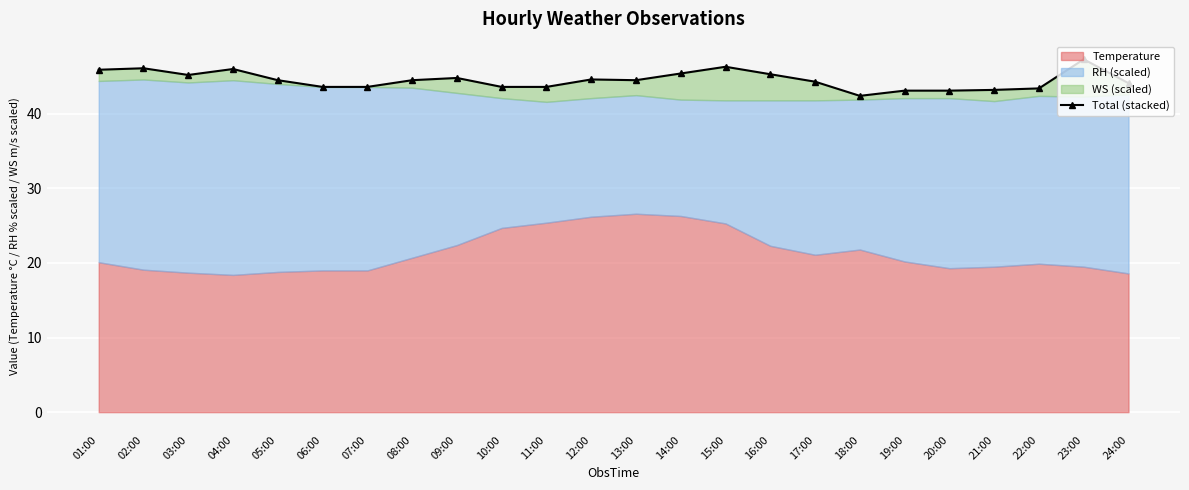

Reading left to right, extract all data points from this chart.

45.9	46.1	45.2	46.0	44.5	43.6	43.6	44.5	44.8	43.6	43.6	44.6	44.5	45.4	46.3	45.3	44.3	42.4	43.1	43.1	43.2	43.4	47.3	44.1